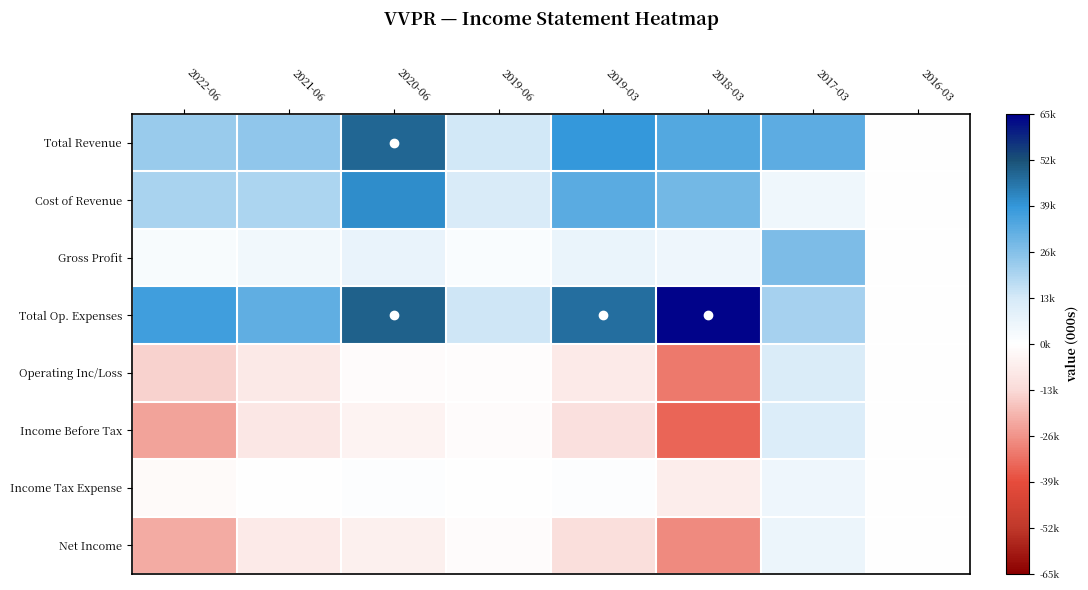

How many series are shown in this chart?

8